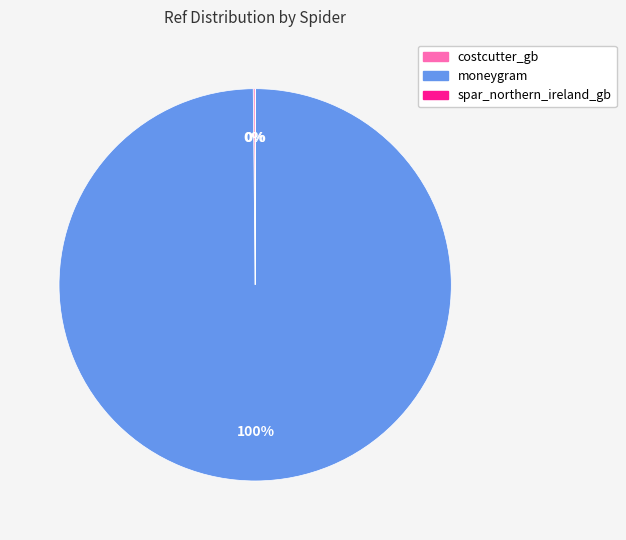

Is it true that moneygram is 100% of the pie?

True